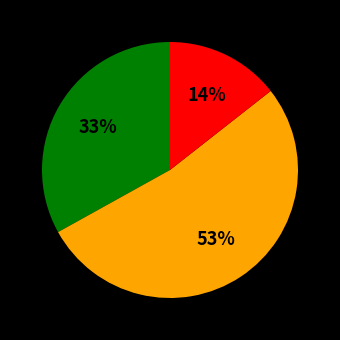

Is there any slice that represents more than half of the pie?

Yes